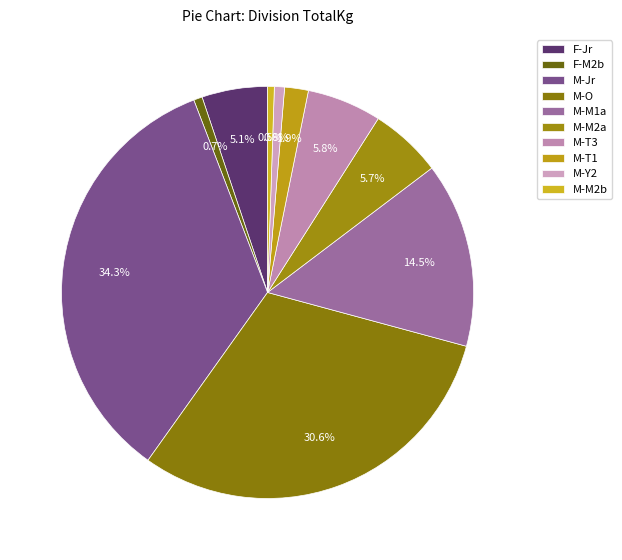

What is the smallest slice in the pie chart?

M-M2b